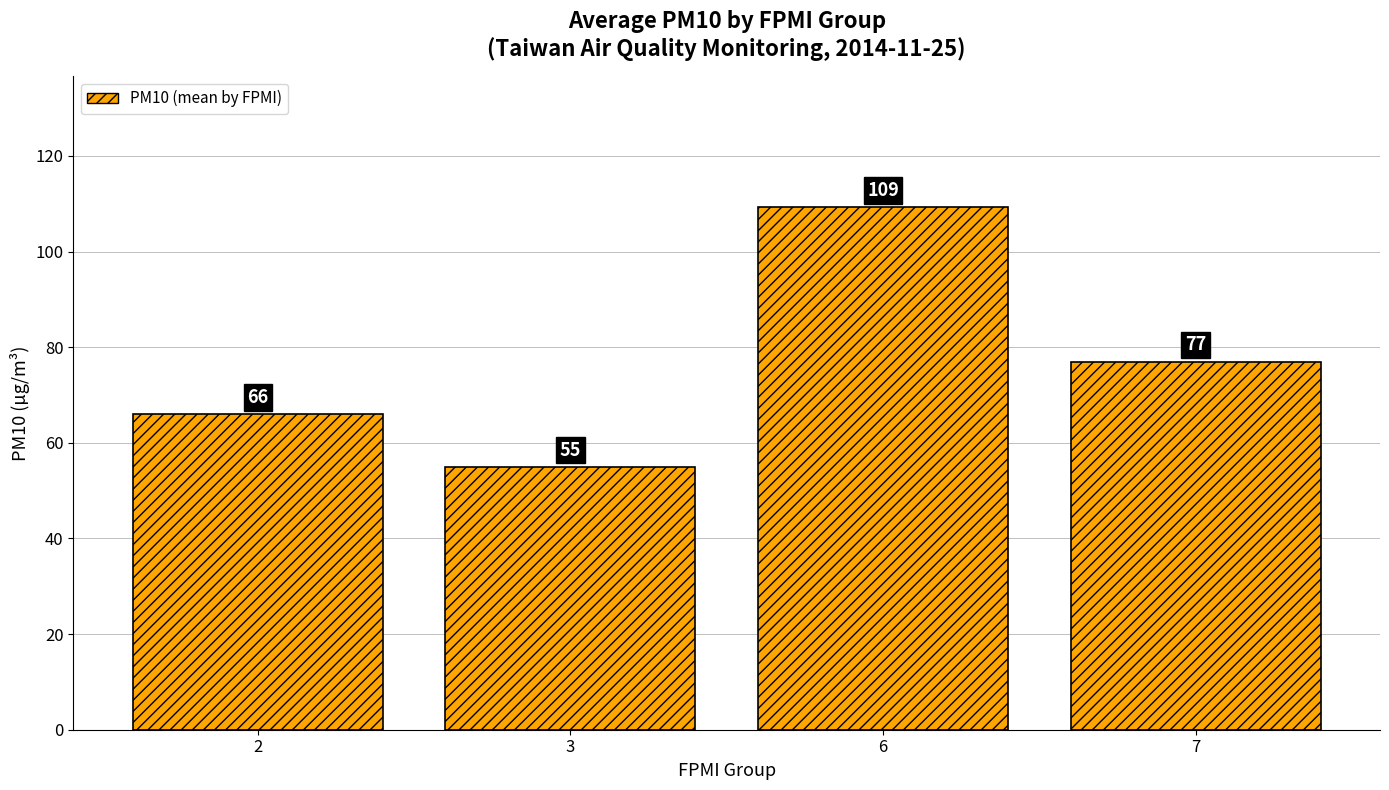

What is the ratio of the value at 6 to the value at 2?

1.7